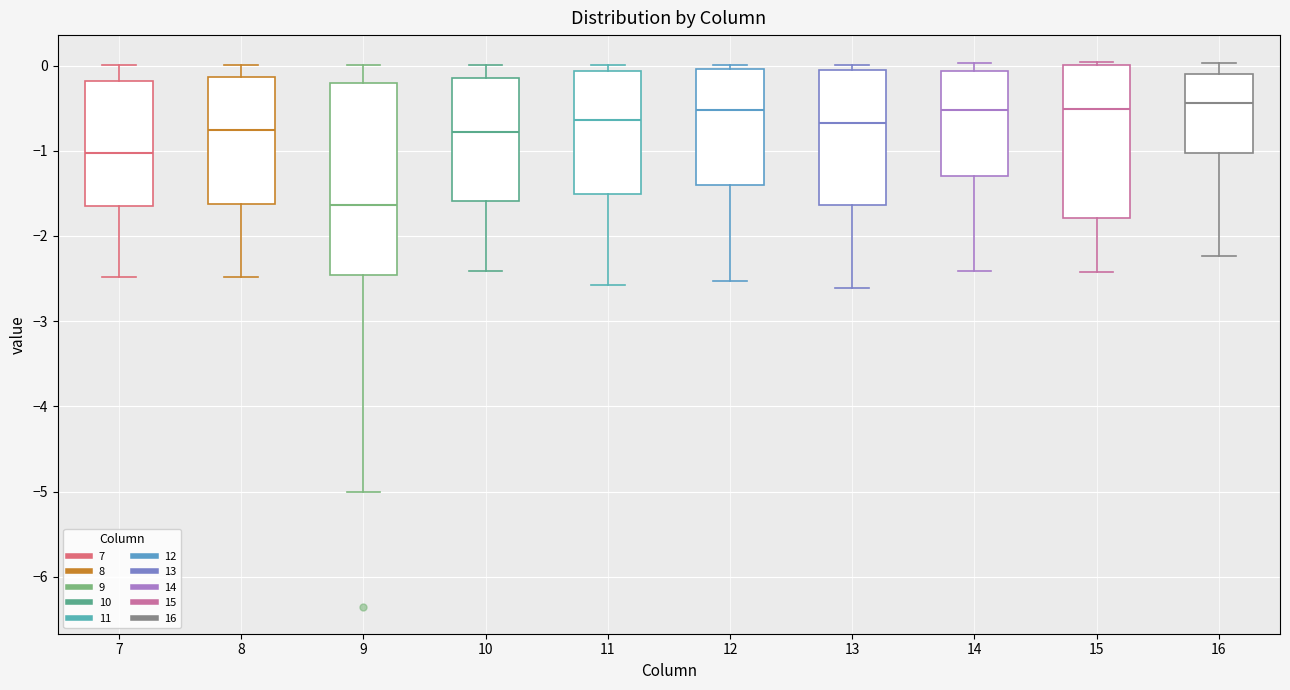

Where does the upper whisker of the box at x = 8 end on the y-axis? The values are not printed on the chart, so give them approximately, as read against the axis.

0.0